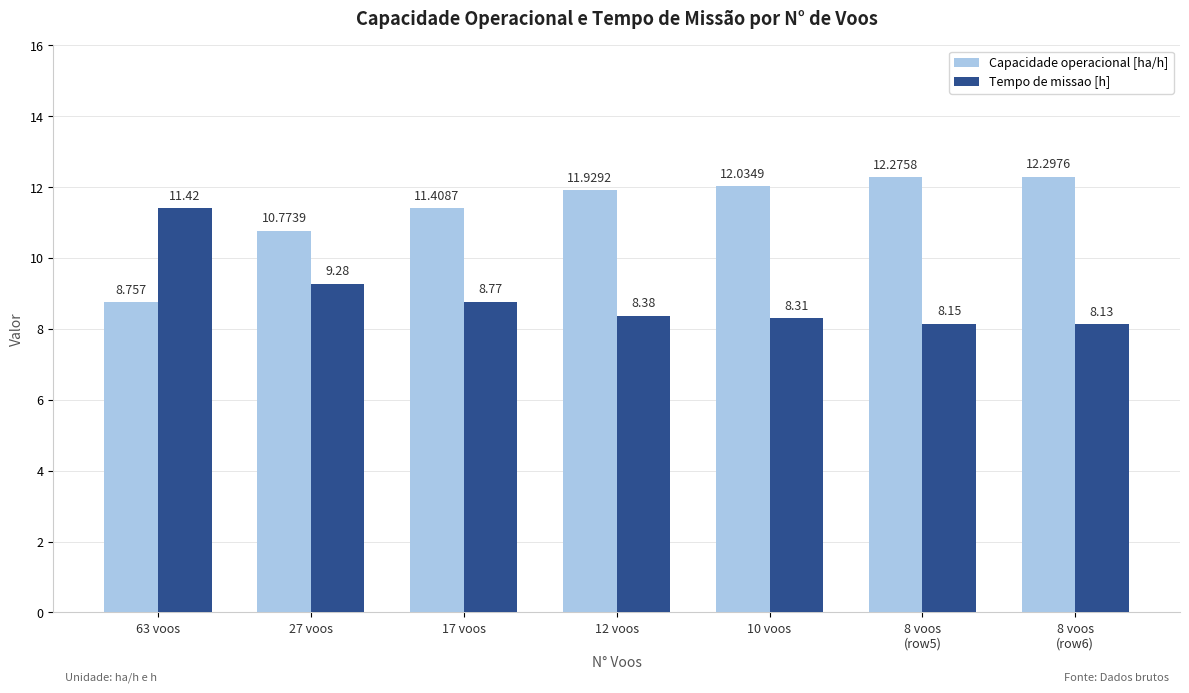

What is the sum of all Capacidade operacional [ha/h] values?

79.5